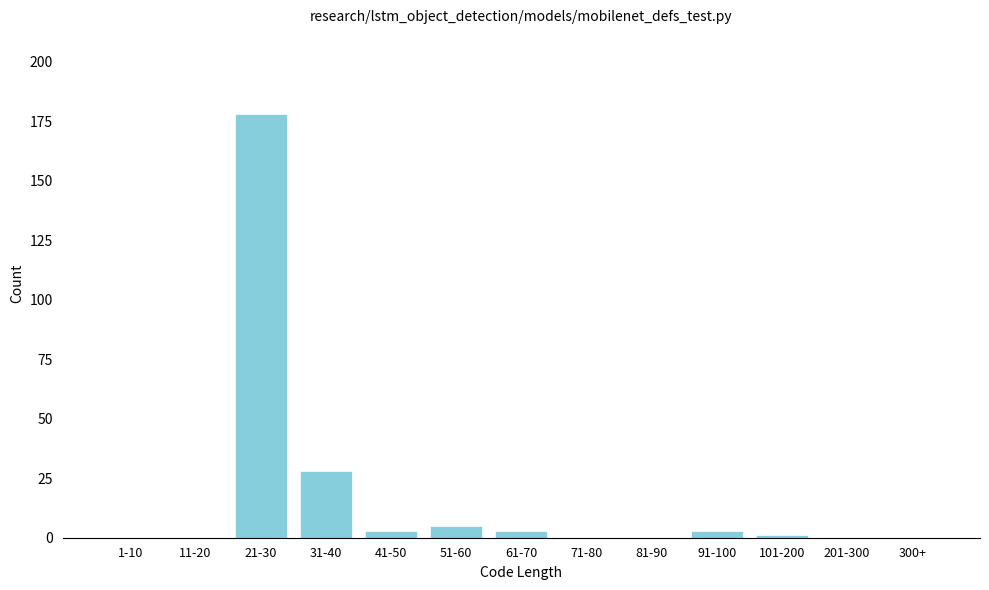

Reading left to right, what are all the values shown in this chart?

1-10=0	11-20=0	21-30=178	31-40=28	41-50=3	51-60=5	61-70=3	71-80=0	81-90=0	91-100=3	101-200=1	201-300=0	300+=0